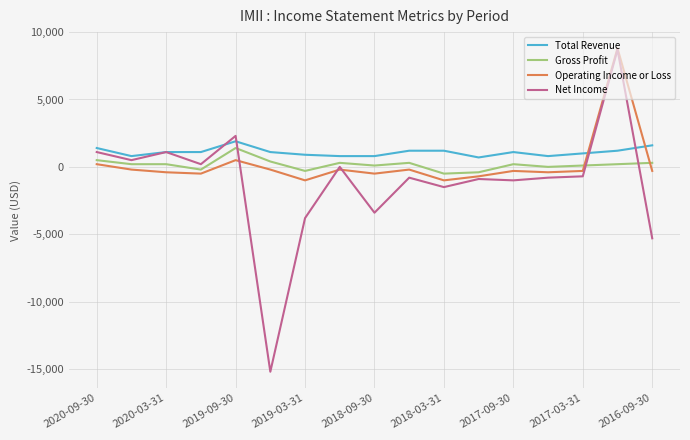

After their last crossing, which series has the higher values: Operating Income or Loss or Gross Profit?

Gross Profit